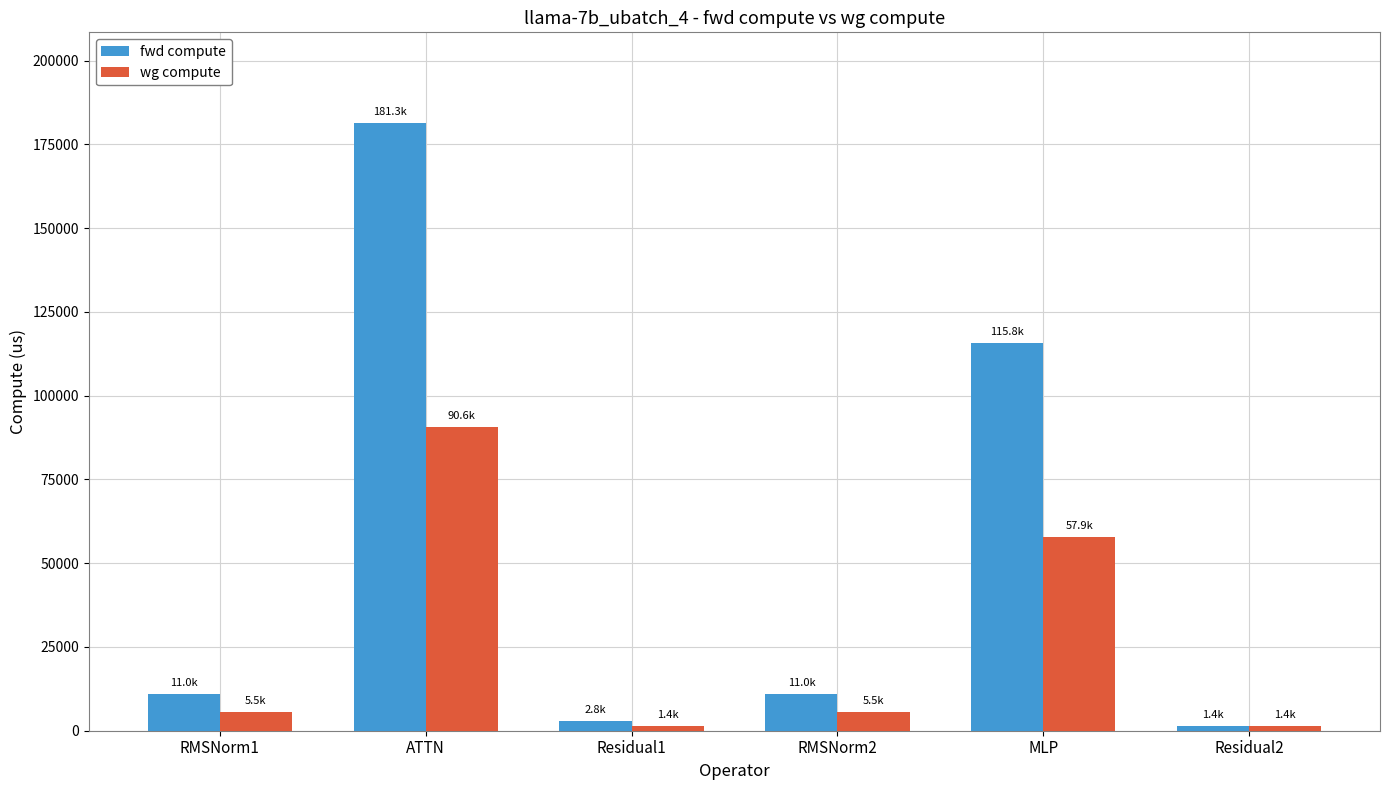

What position from the left is ATTN?

2